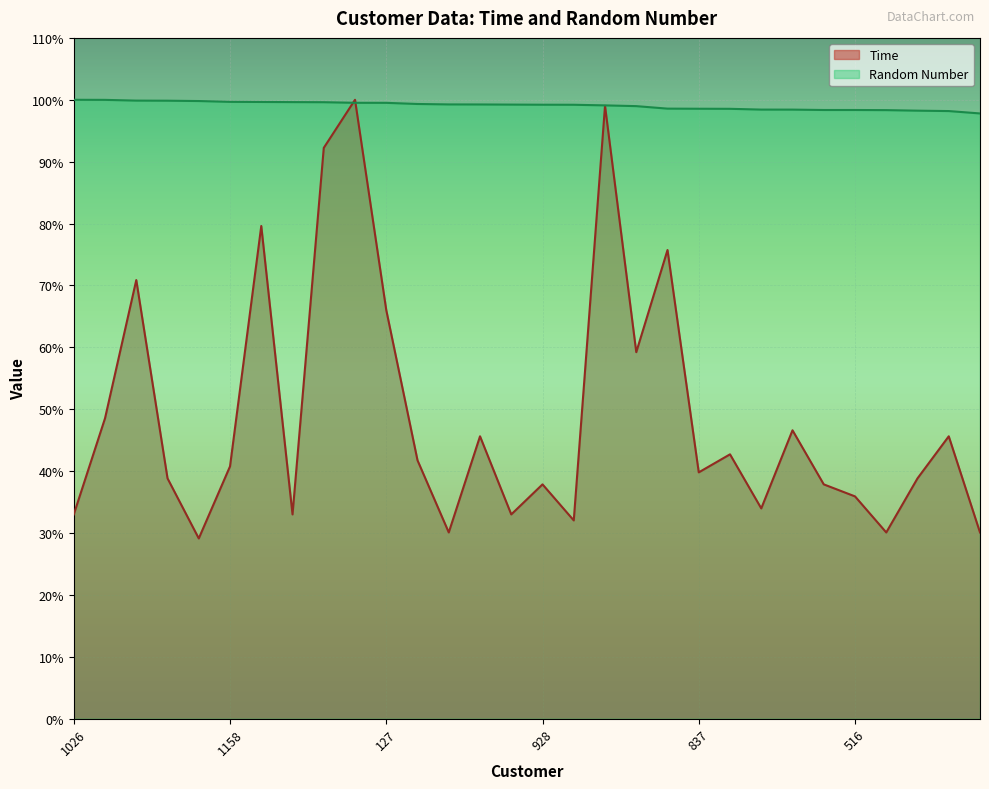

How many interior local peaks does the Time series have?

10